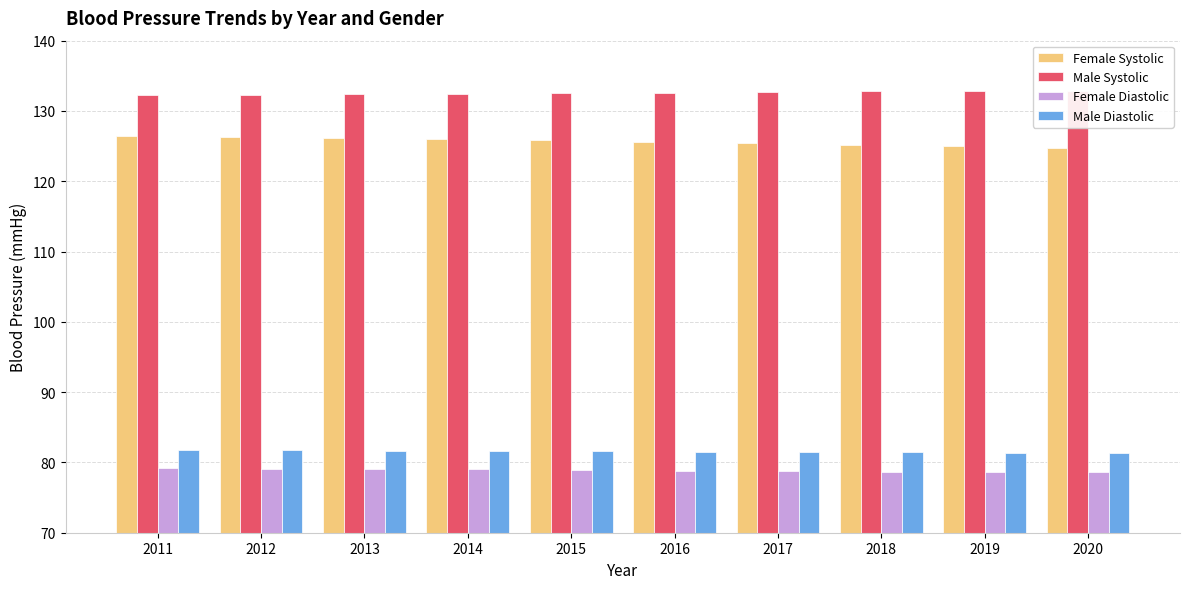

What is the difference between the Female Systolic values at 2013 and 2020?

1.5